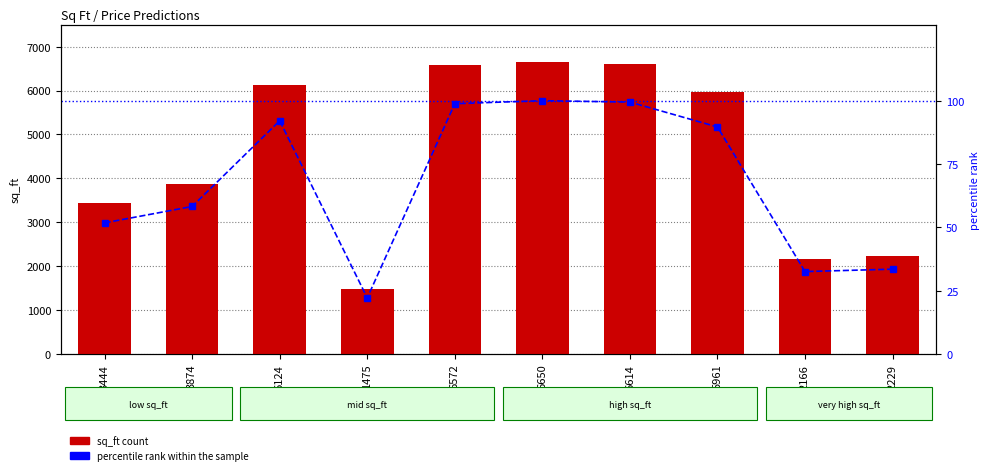

What is the value of the sq_ft bar at the 5th from the left?

6572.0